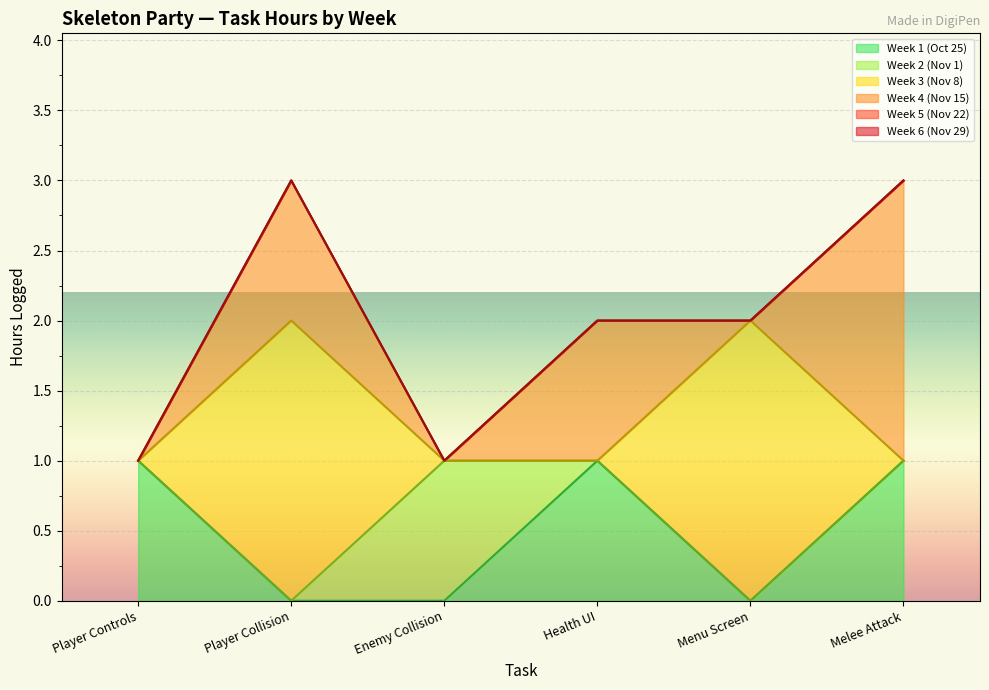

True or false: Week 1 (Oct 25) and Week 6 (Nov 29) intersect in this chart.

False